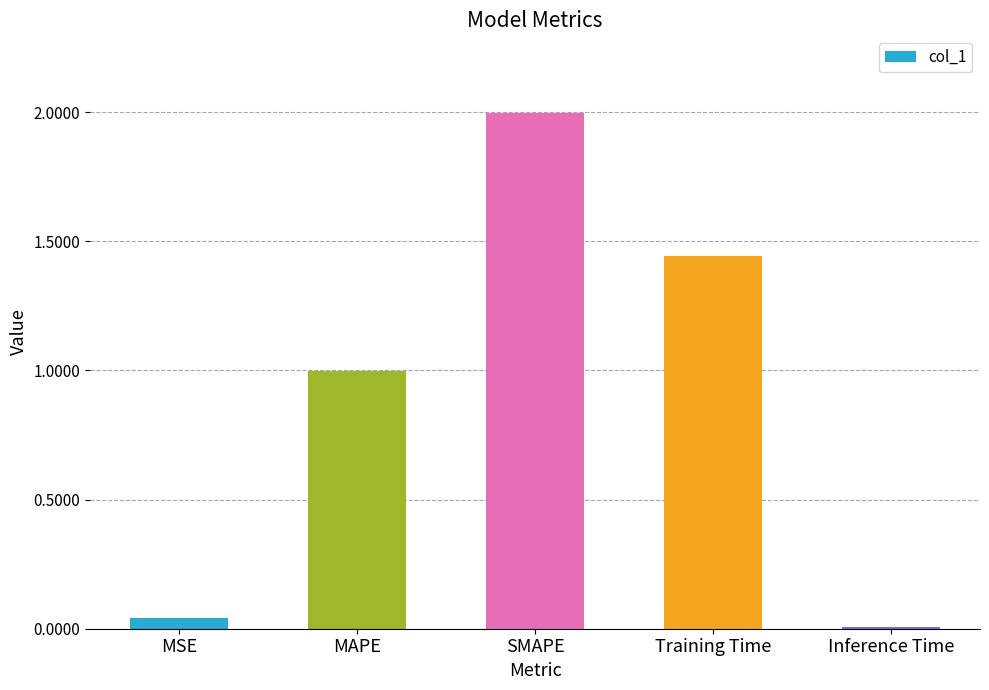

Which category has the highest value across all series?

SMAPE